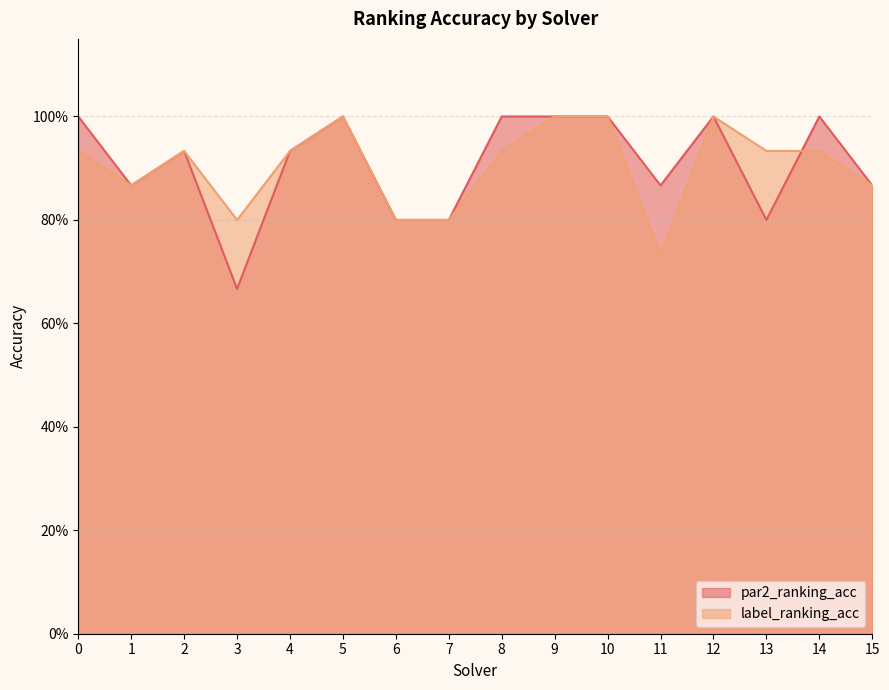

How many label_ranking_acc values are between 0 and 1?

16